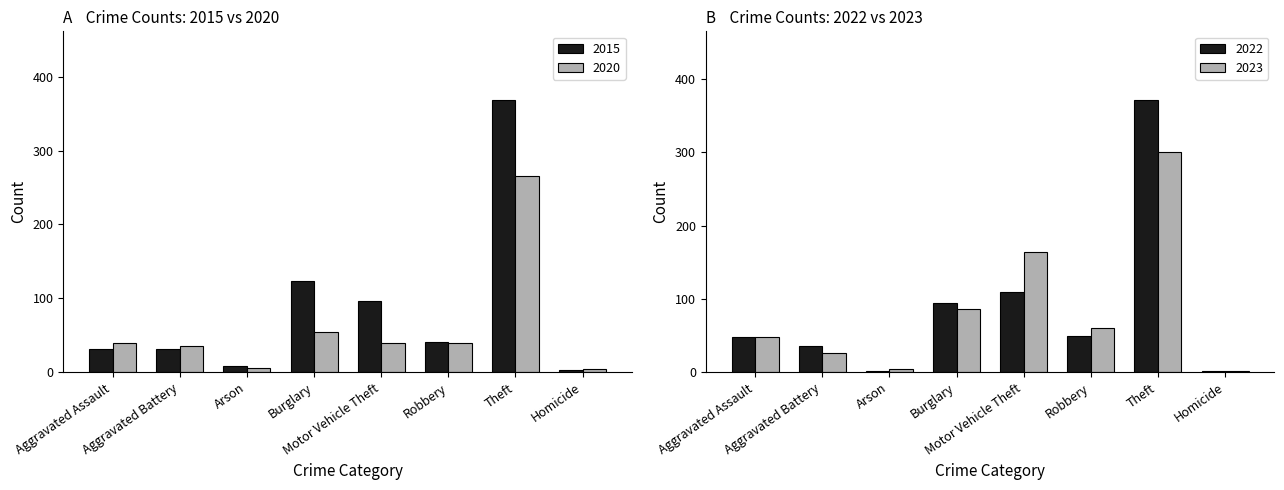

What is the difference between the maximum and minimum values in the 2020 series?

262